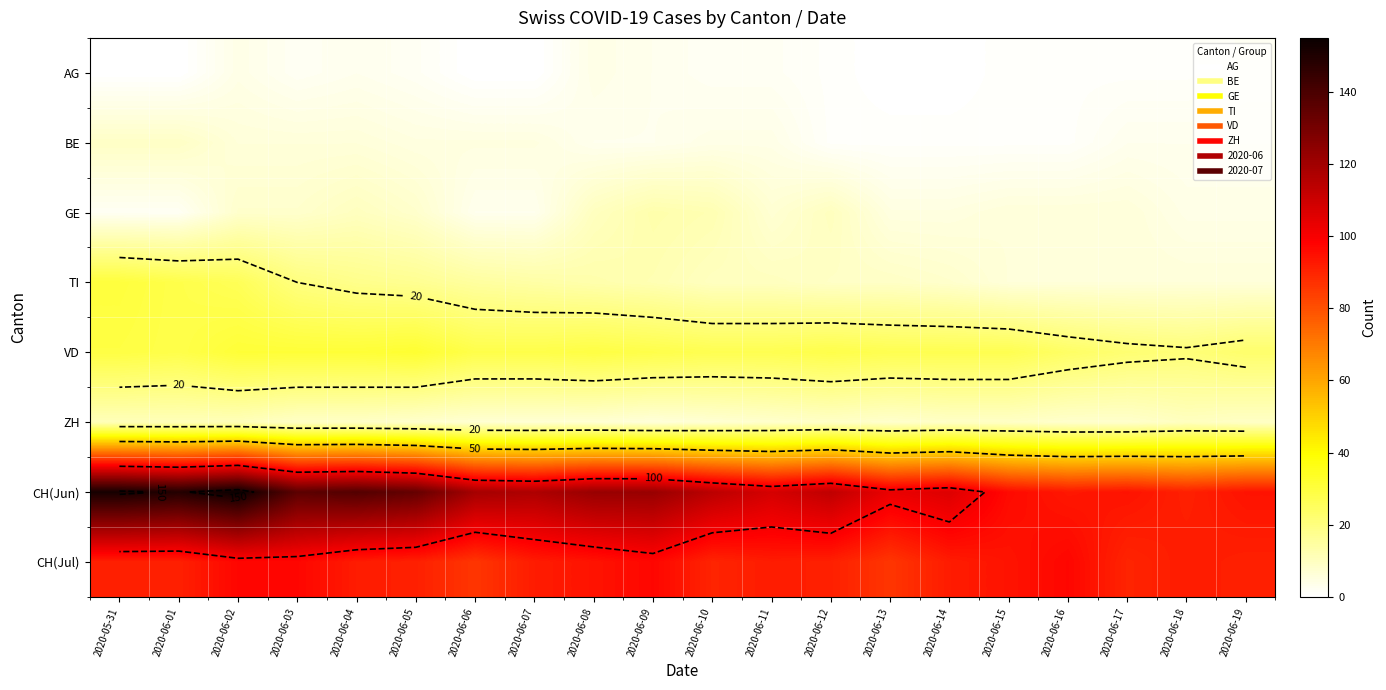

At which category does the chart reach its minimum across all series?

2020-05-31